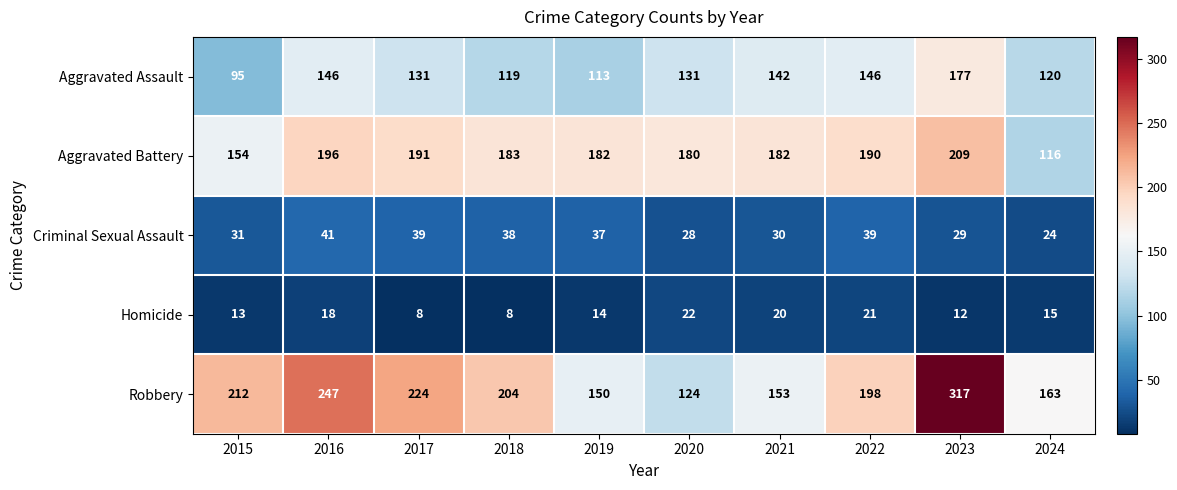

What is the smallest value displayed?

8